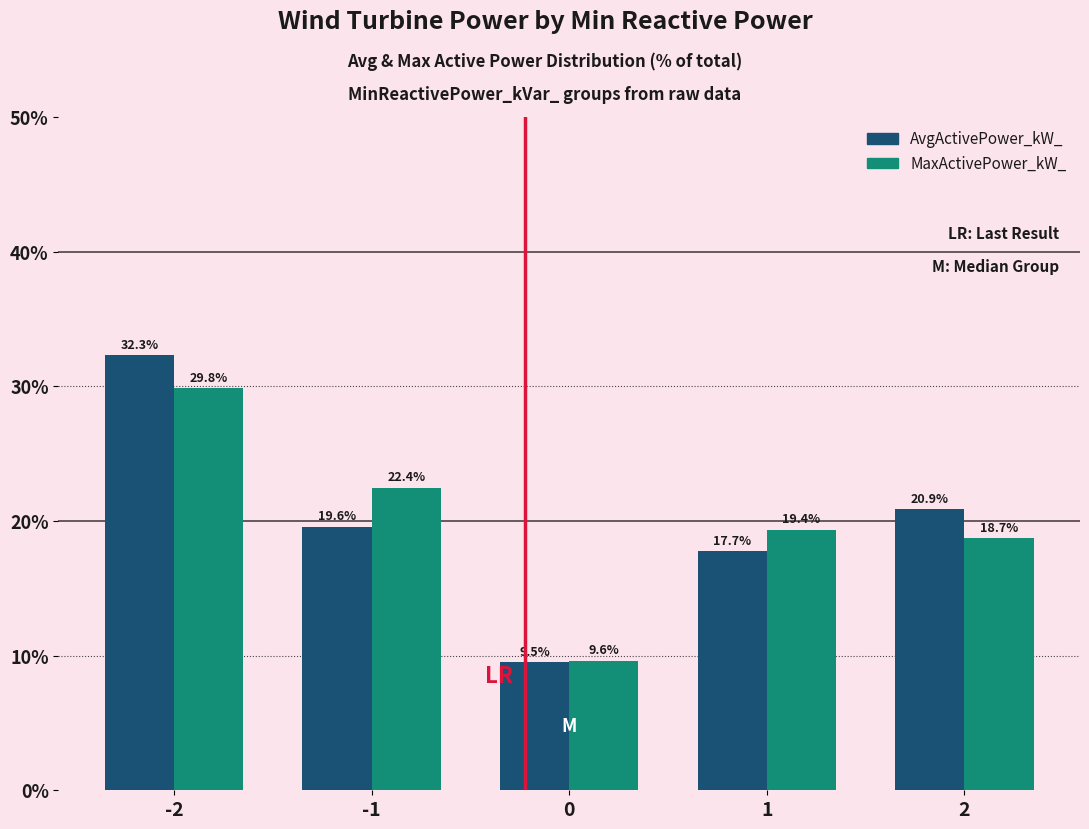

At which category is the sum across all series the highest?

-2